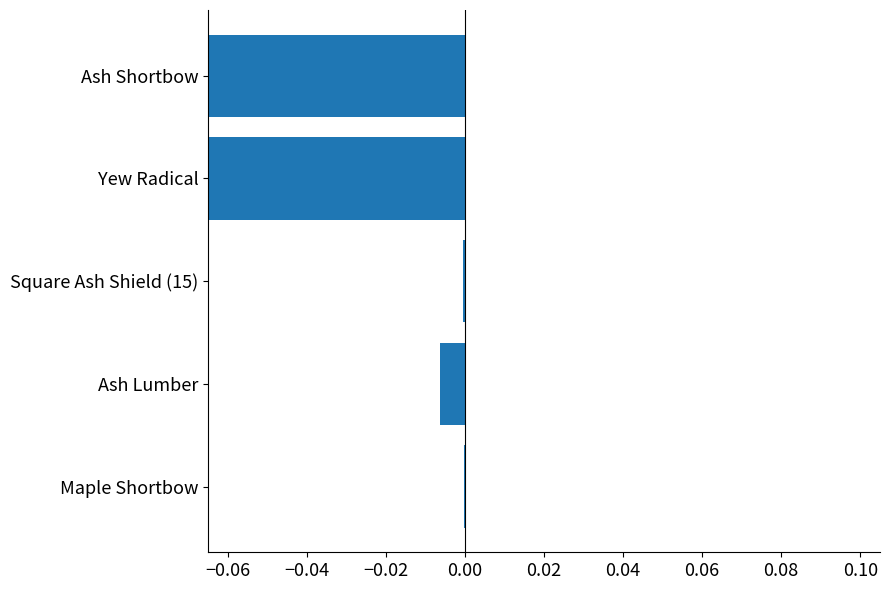

Does the chart contain stacked bars?

No